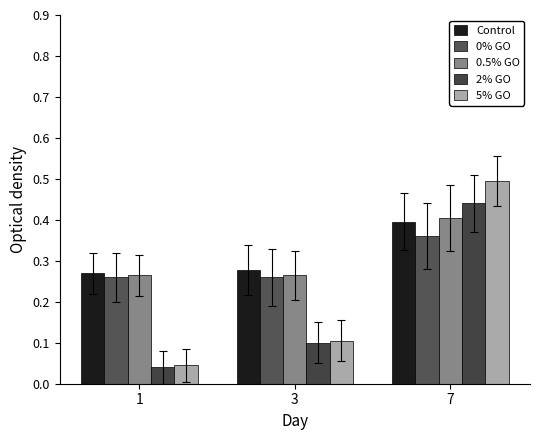

How many groups of bars are there?

3